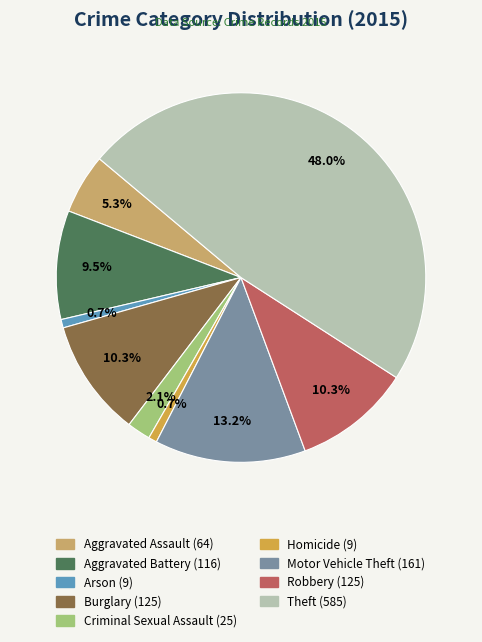

Approximately how many times larger is the value at Arson compared to Aggravated Battery?

0.1